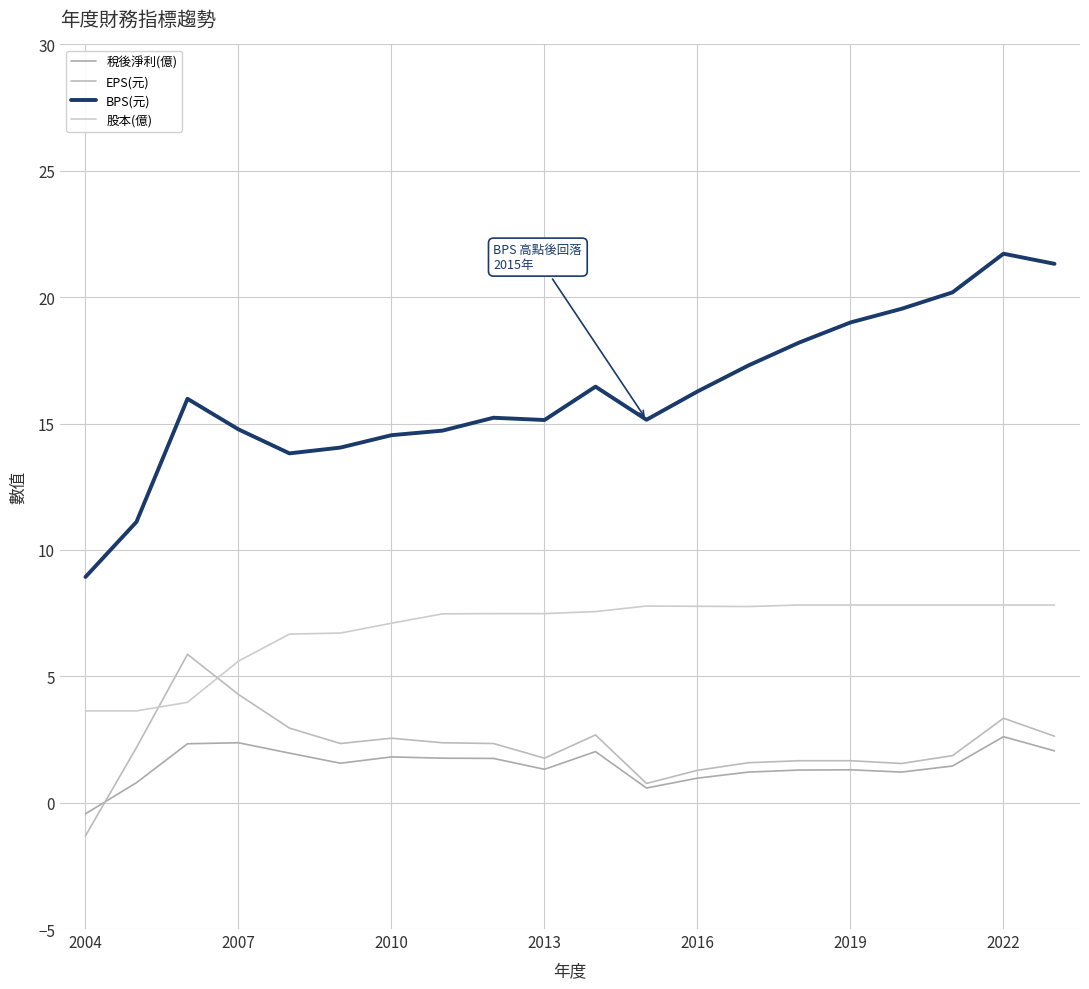

At which category does the chart reach its peak across all series?

2022